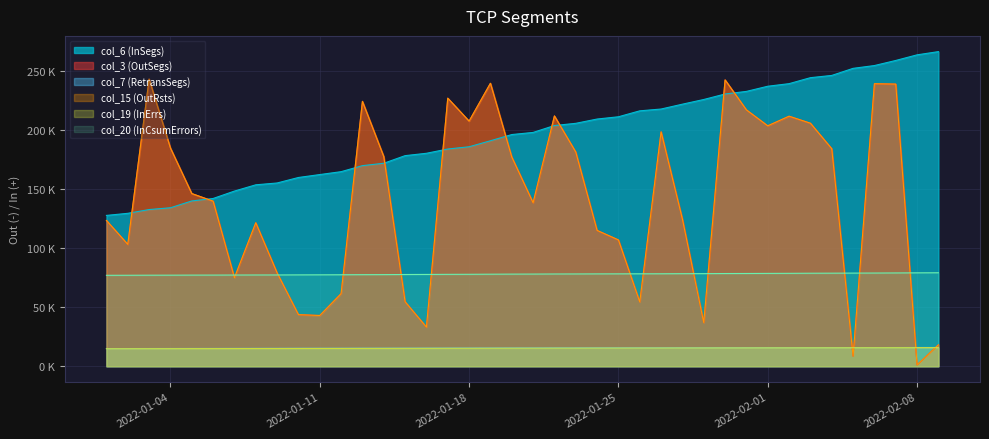

True or false: col_20 has more than 1 interior local peaks.

False